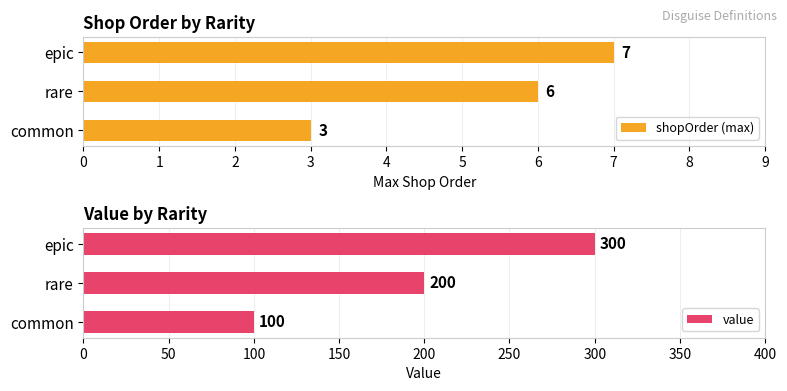

How many values in the shopOrder (max) series are below 6?

1